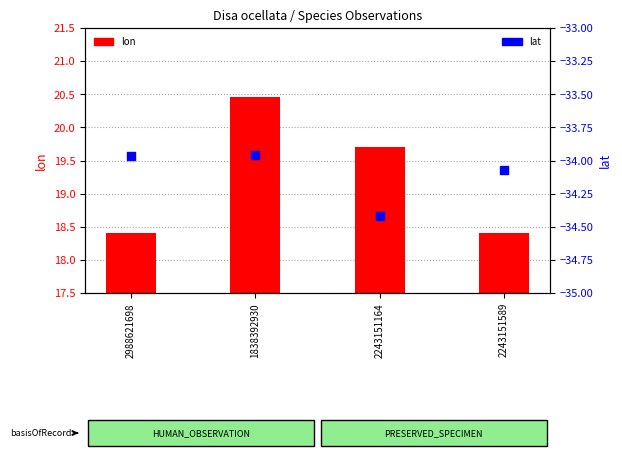

What is the total value across all series at 2988621698?

-15.6